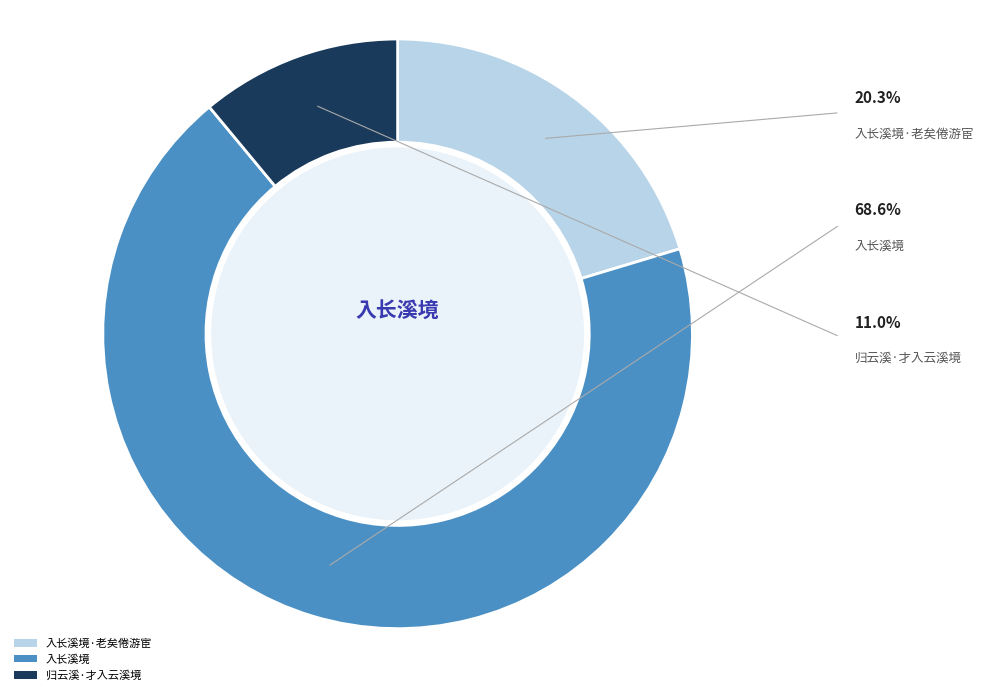

The 归云溪·才入云溪境 slice represents 11% of the pie. True or false?

True